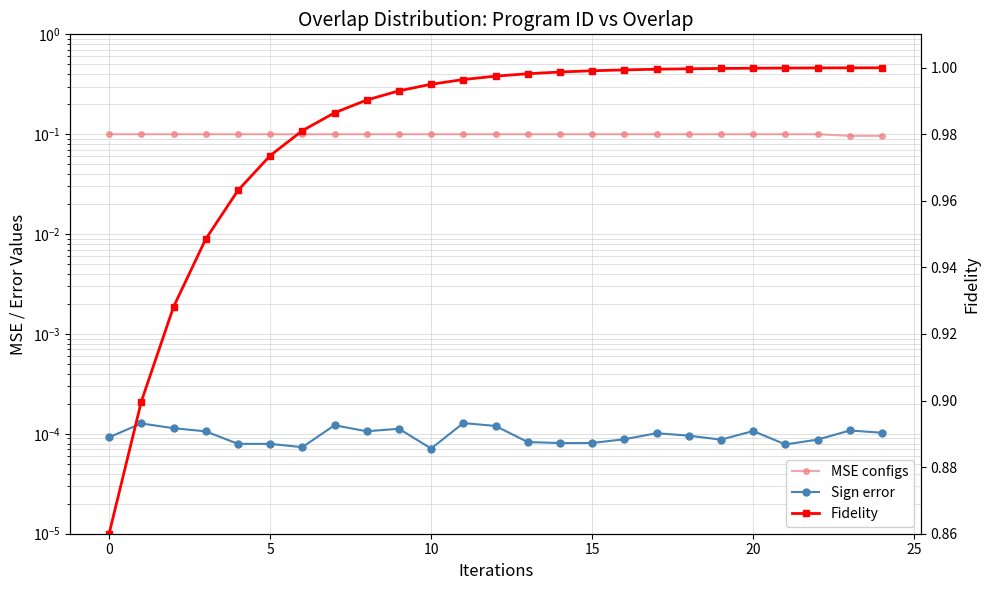

Reading left to right, transcribe all the data shown in this chart.

MSE configs: 0.1	0.1	0.1	0.1	0.1	0.1	0.1	0.1	0.1	0.1	0.1	0.1	0.1	0.1	0.1	0.1	0.1	0.1	0.1	0.1	0.1	0.1	0.1	0.1	0.1
Sign error: 0.0	0.0	0.0	0.0	0.0	0.0	0.0	0.0	0.0	0.0	0.0	0.0	0.0	0.0	0.0	0.0	0.0	0.0	0.0	0.0	0.0	0.0	0.0	0.0	0.0
Fidelity: 0.9	0.9	0.9	0.9	1.0	1.0	1.0	1.0	1.0	1.0	1.0	1.0	1.0	1.0	1.0	1.0	1.0	1.0	1.0	1.0	1.0	1.0	1.0	1.0	1.0